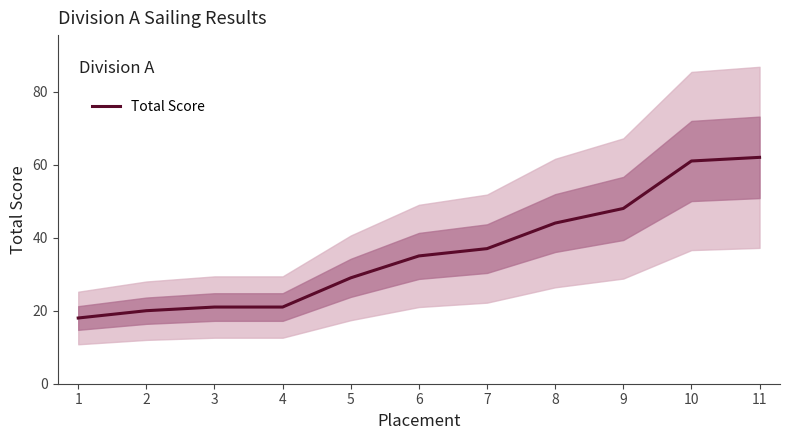

Count the number of categories in the chart.

11